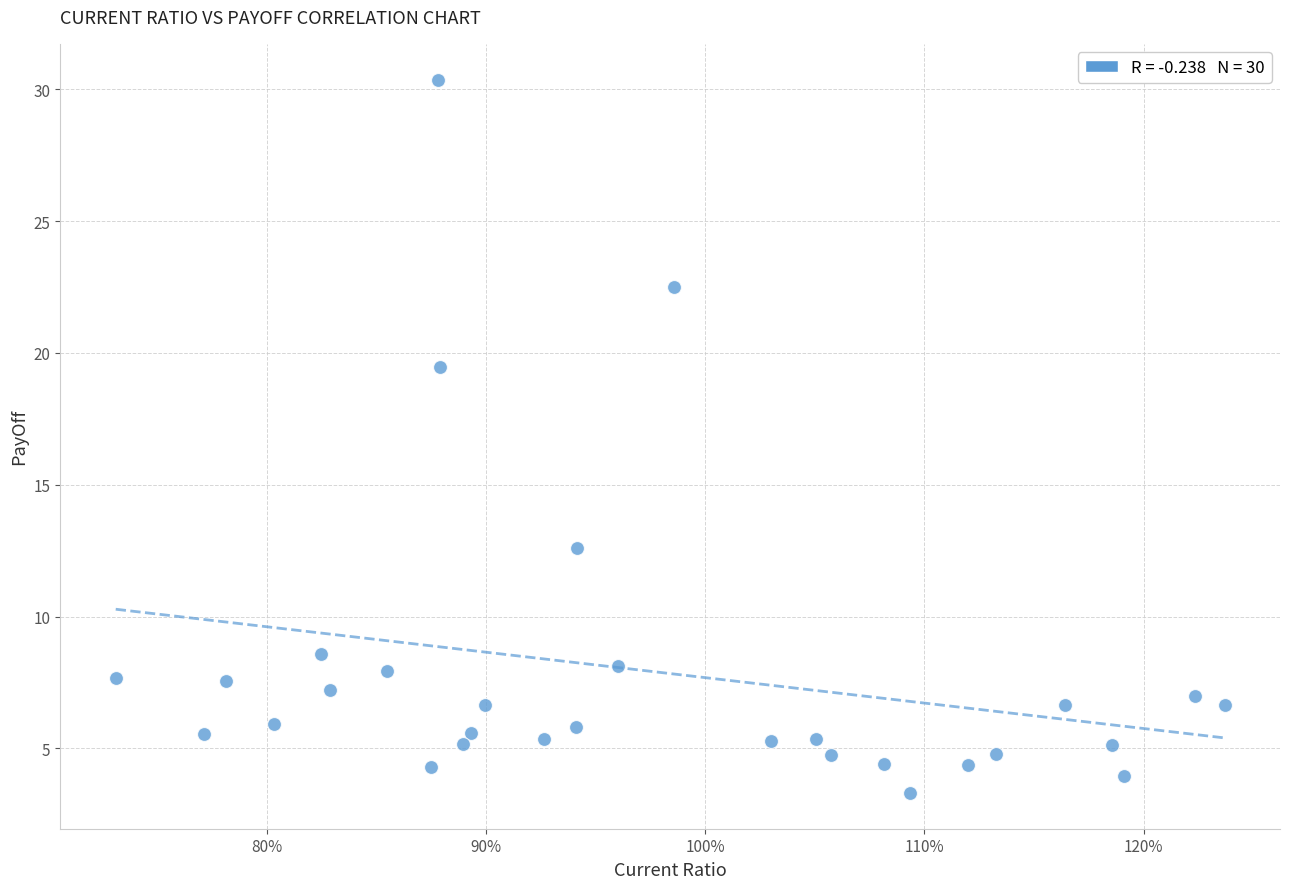

What is the range of X values (max minus min)?

0.5